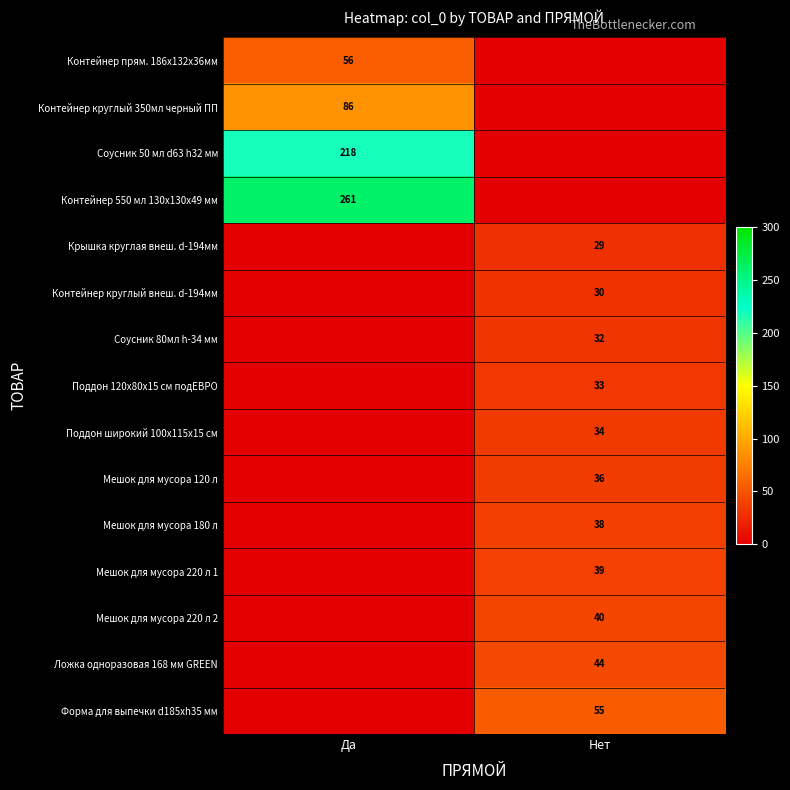

The Крышка круглая внеш. d-194мм series shows 38 at Нет. True or false?

False